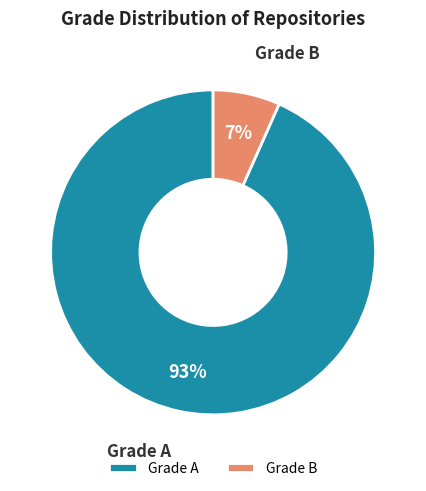

Between Grade A and Grade B, which is larger?

Grade A